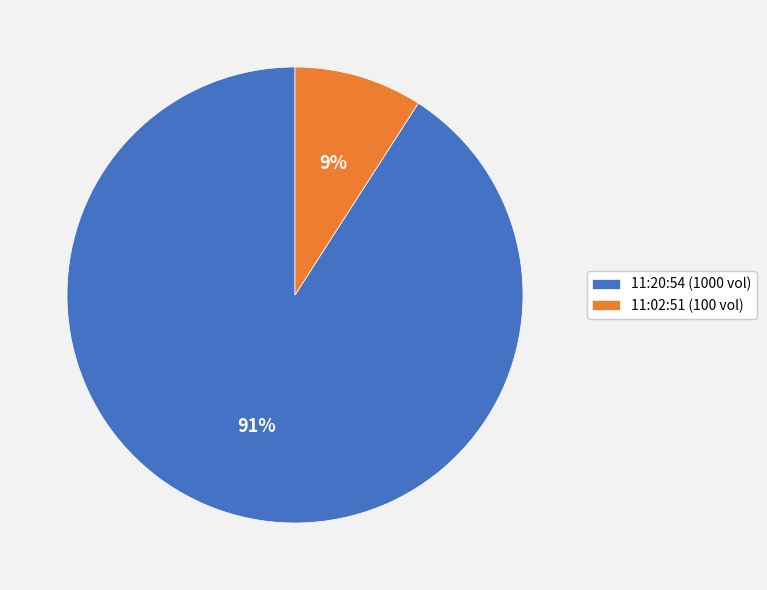

The 11:20:54 slice represents 91% of the pie. True or false?

True